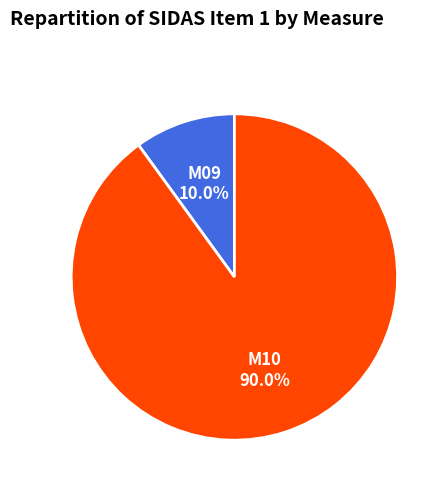

Does M10 account for over 50% of the chart?

Yes